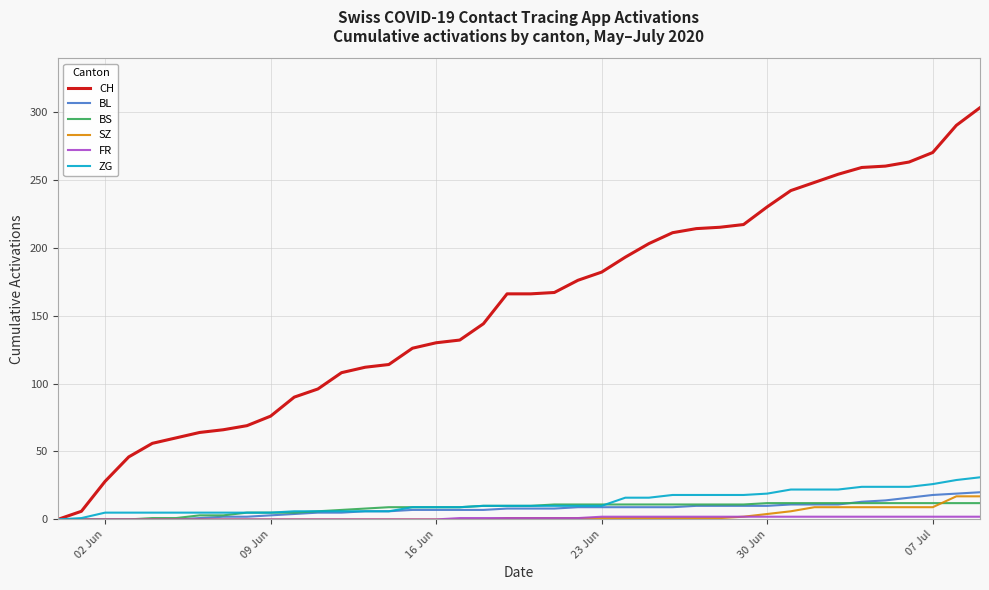

Which series has the largest range (max minus min)?

CH